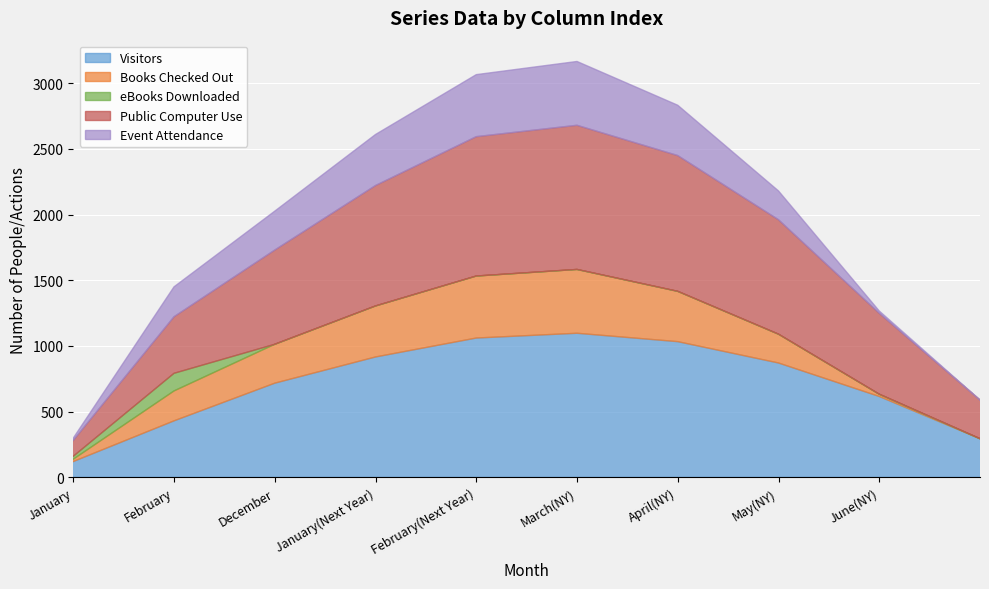

Rank the series by their maximum value, from lowest to highest.

series_0.2, series_0.1, series_1.1, series_0.0, series_1.0